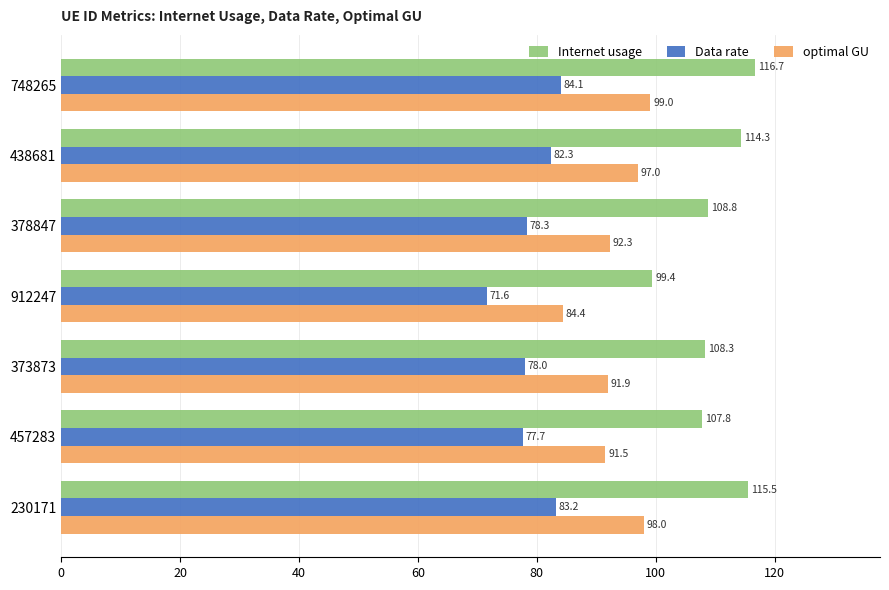

List the labels in order of Data rate value, smallest first.

912247, 457283, 373873, 378847, 438681, 230171, 748265